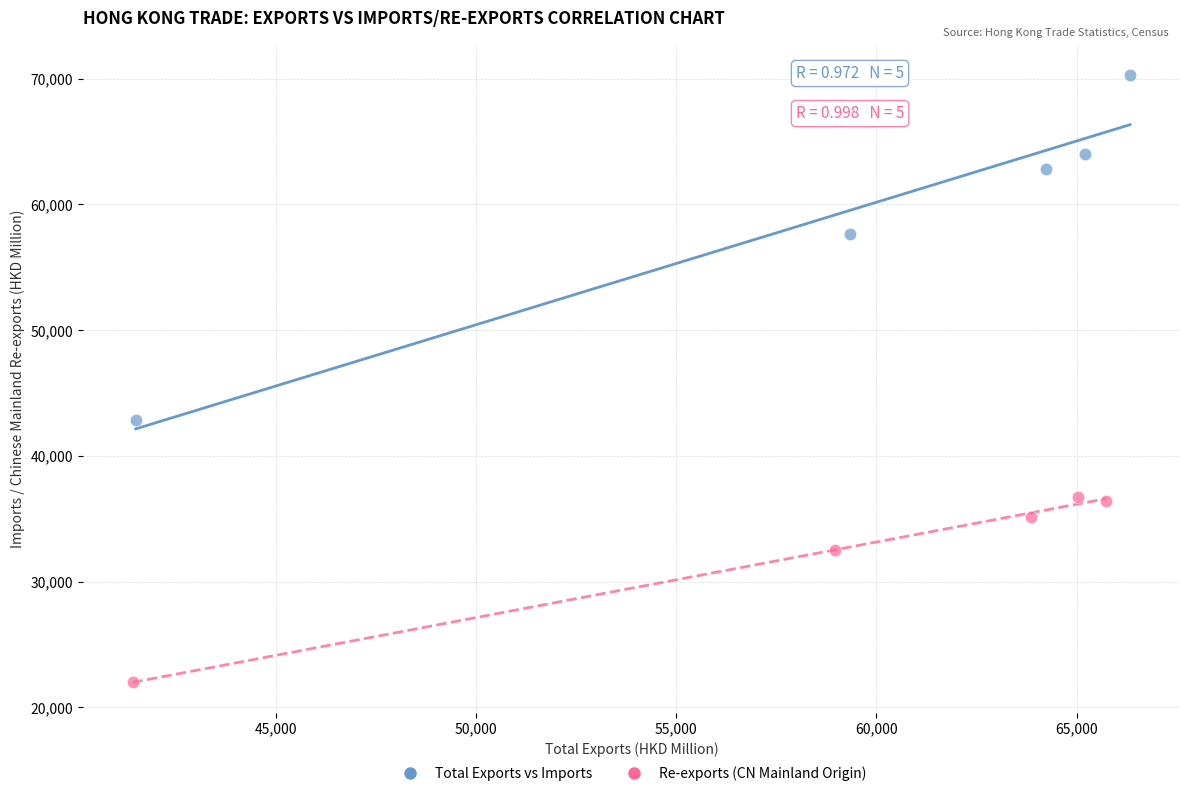

Which series contains the highest Y value?

Total Exports vs Imports